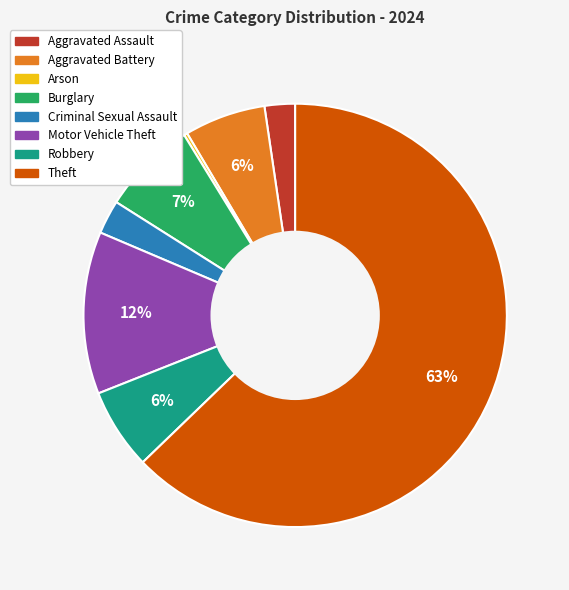

Between Burglary and Aggravated Battery, which is larger?

Burglary